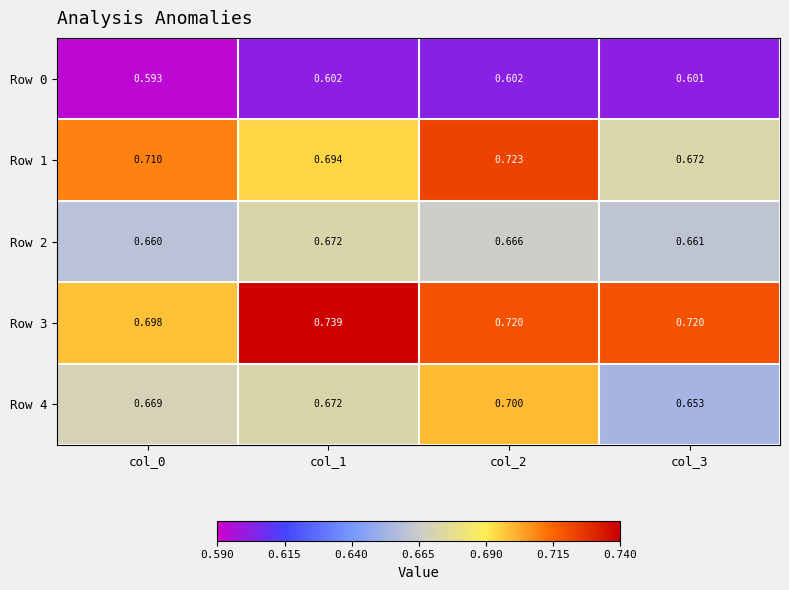

Which series has the widest spread of values?

Row 1